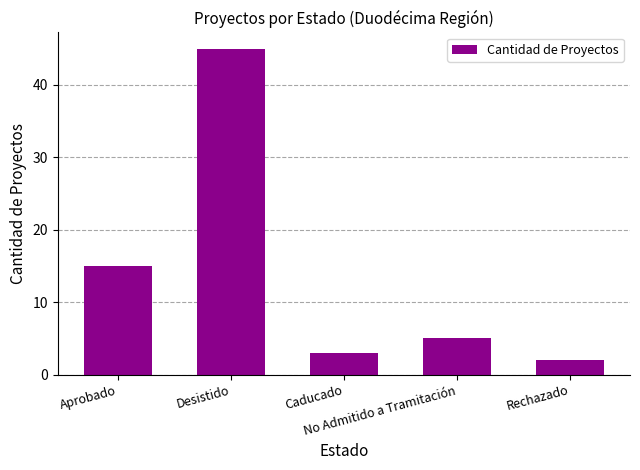

Rank the categories by value from highest to lowest.

Desistido, Aprobado, No Admitido a Tramitación, Caducado, Rechazado